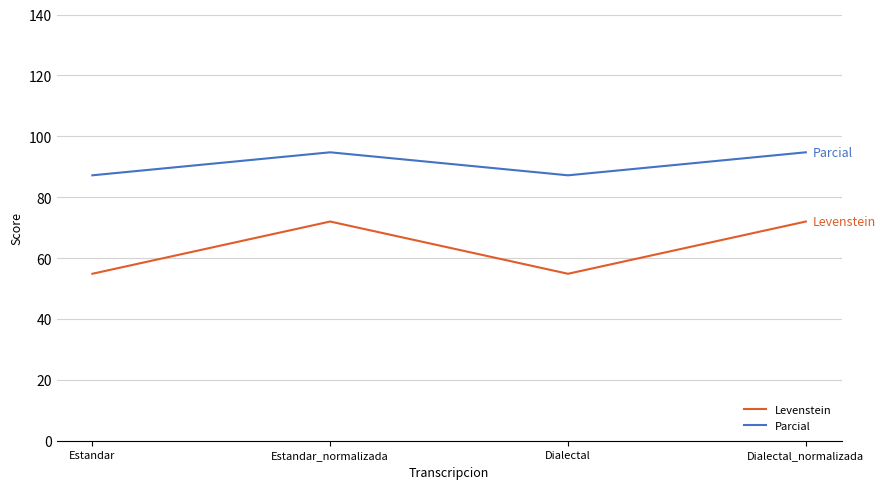

How many values in the Parcial series exceed 94?

2